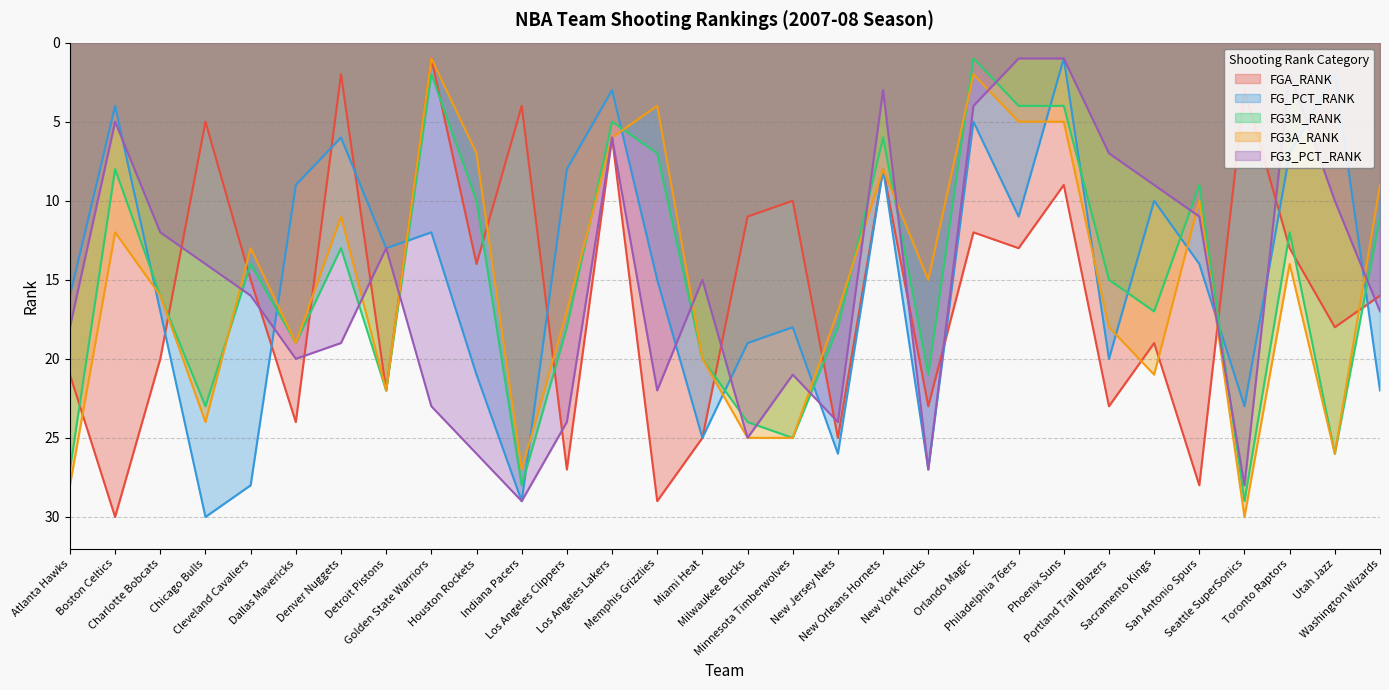

Count the number of data series in this chart.

5